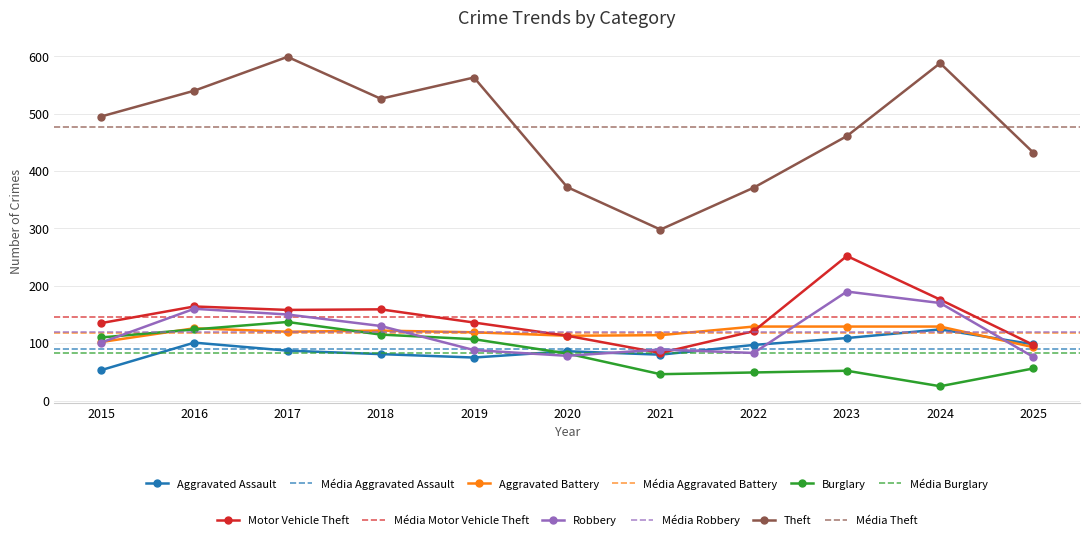

Which category has the lowest value in the Robbery series?

2025